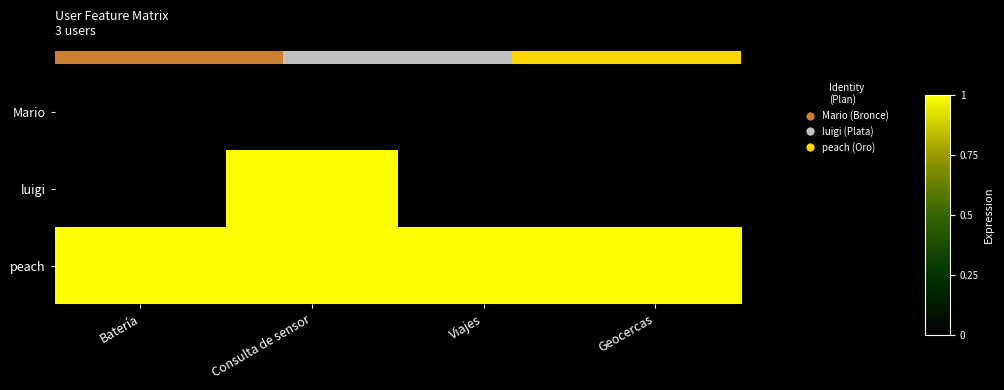

At which category is the sum across all series the highest?

Consulta de sensor